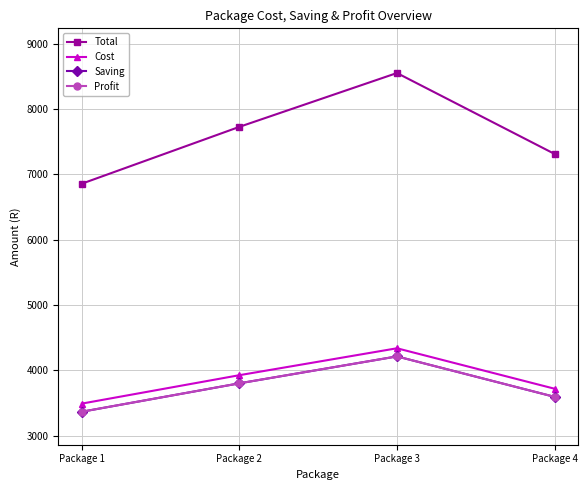

Does the chart have visible grid lines?

Yes